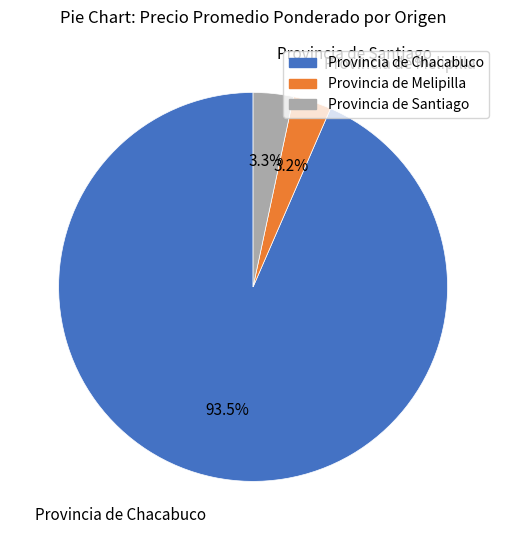

Does Provincia de Chacabuco represent more than half of the total?

Yes